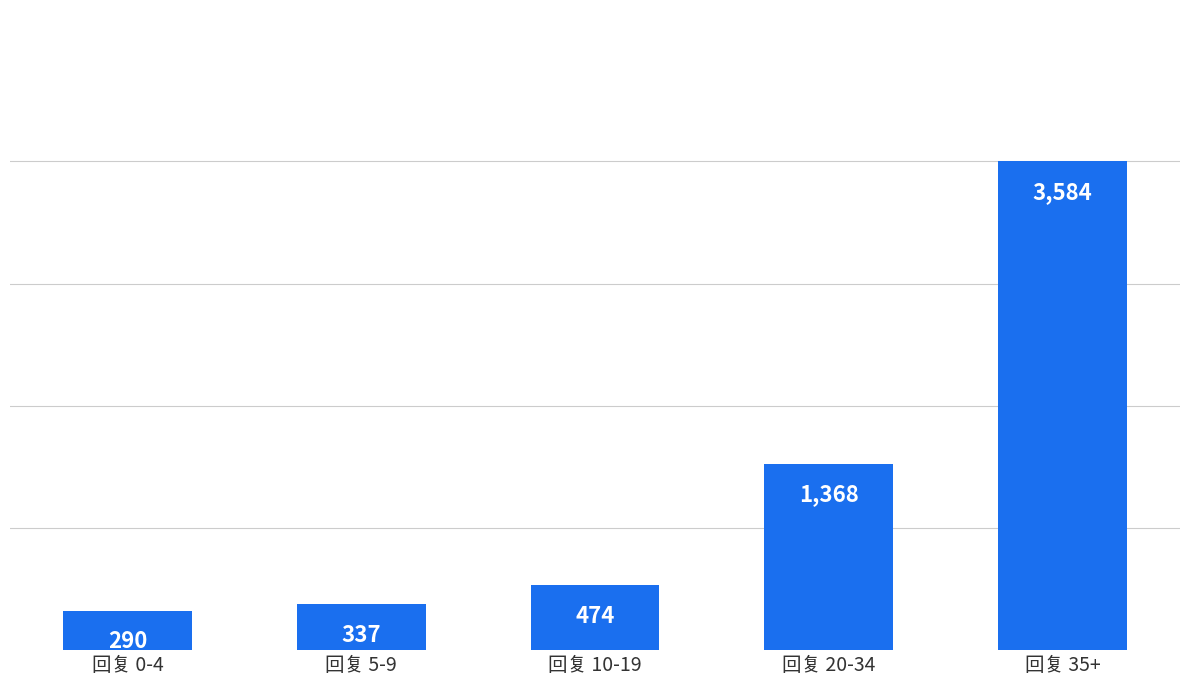

What is the average value?

1211